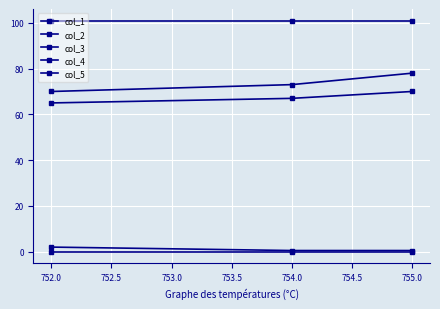

How many lines are shown in the chart?

5